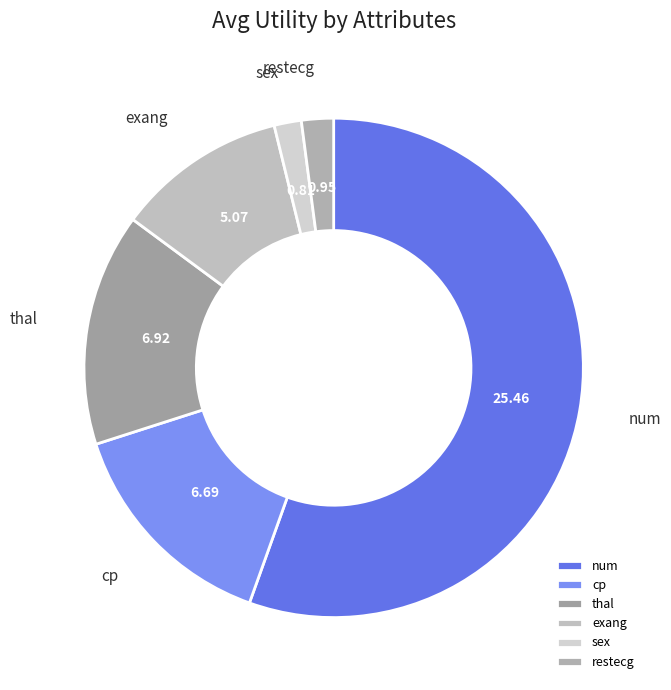

Which category has the biggest portion of the pie?

num